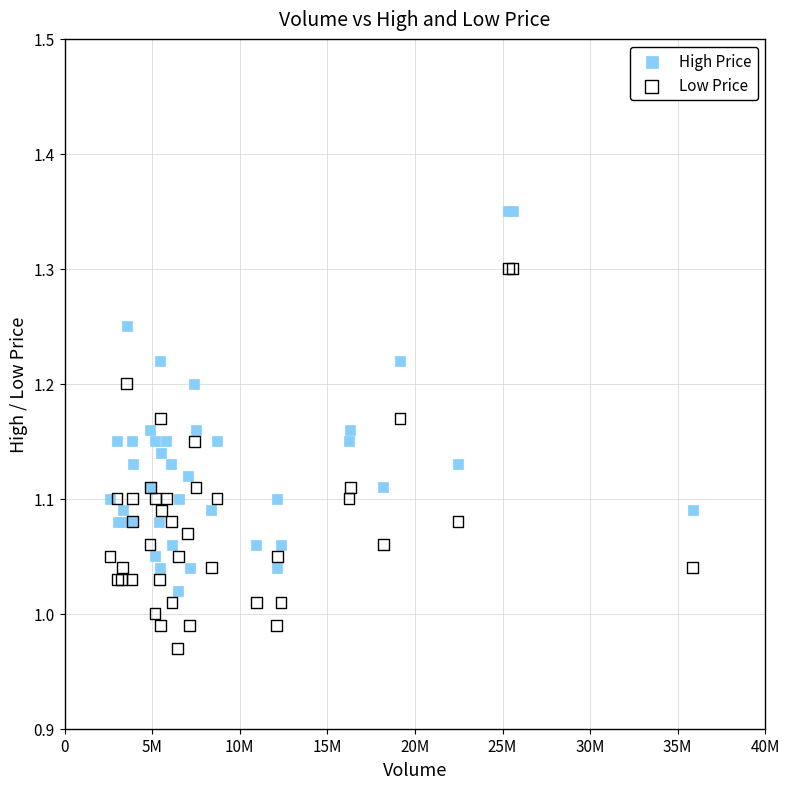

Which series contains the lowest Y value?

Low Price